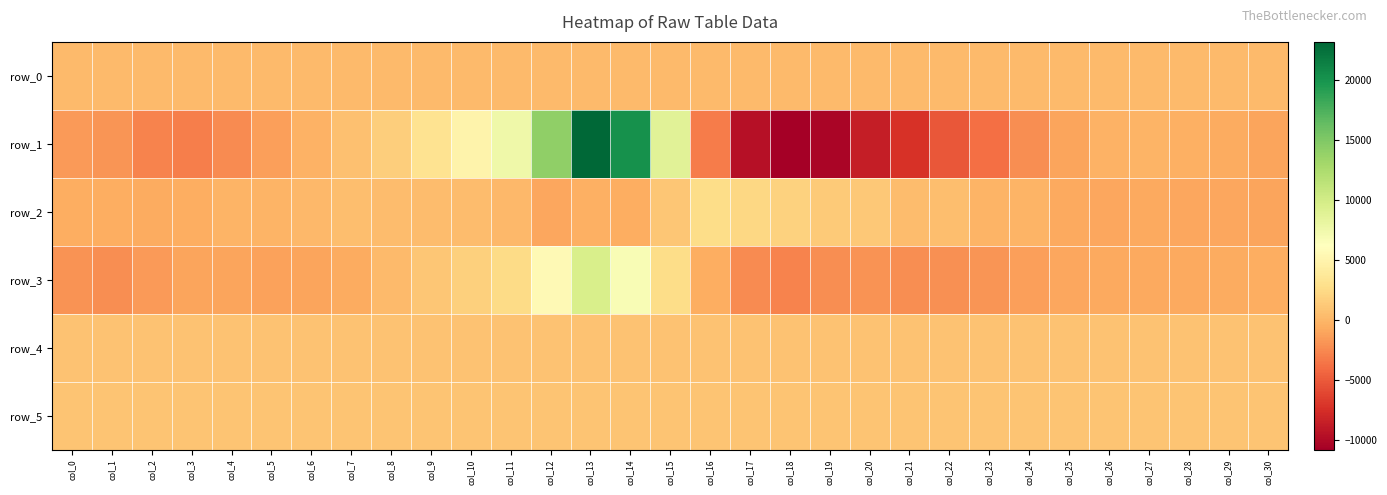

What is the approximate value of row_4 at col_17?

784.0